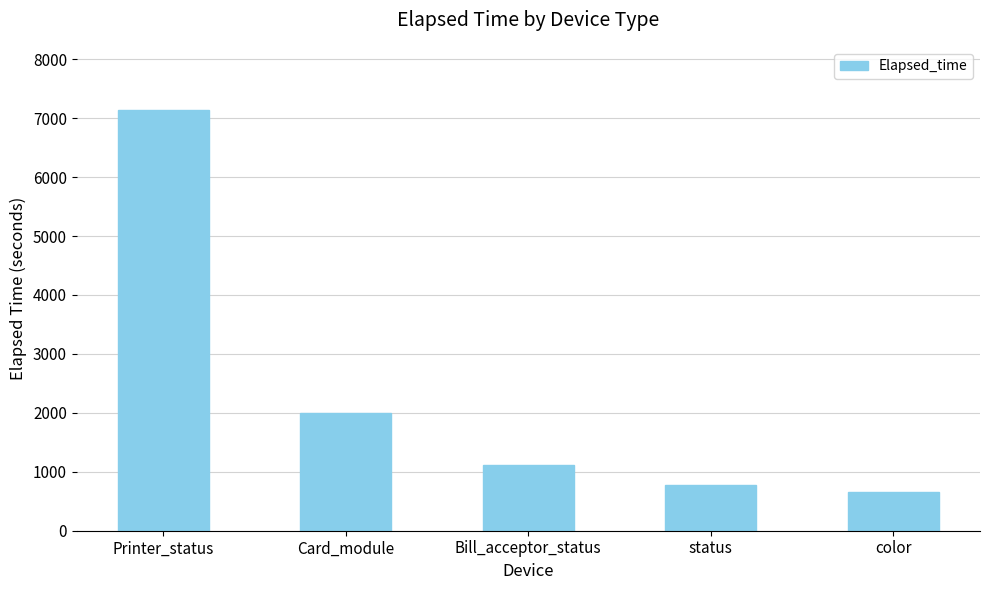

Rank the categories by value from highest to lowest.

Printer_status, Card_module, Bill_acceptor_status, status, color